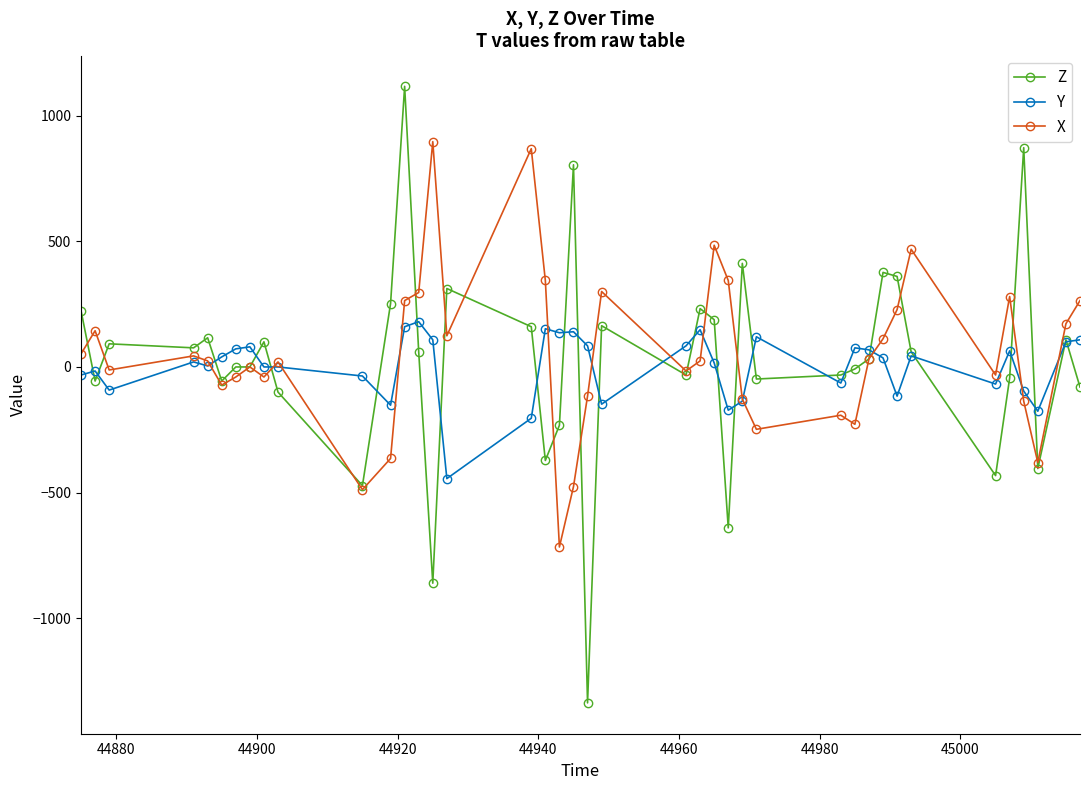

Which series has the widest spread of values?

Z